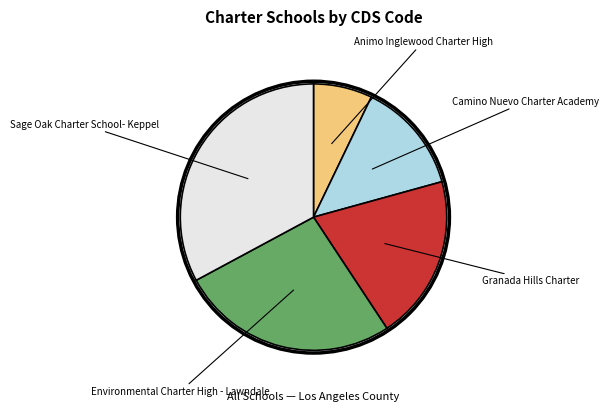

What is the ratio of the value at Animo Inglewood Charter High to the value at Granada Hills Charter?

0.4